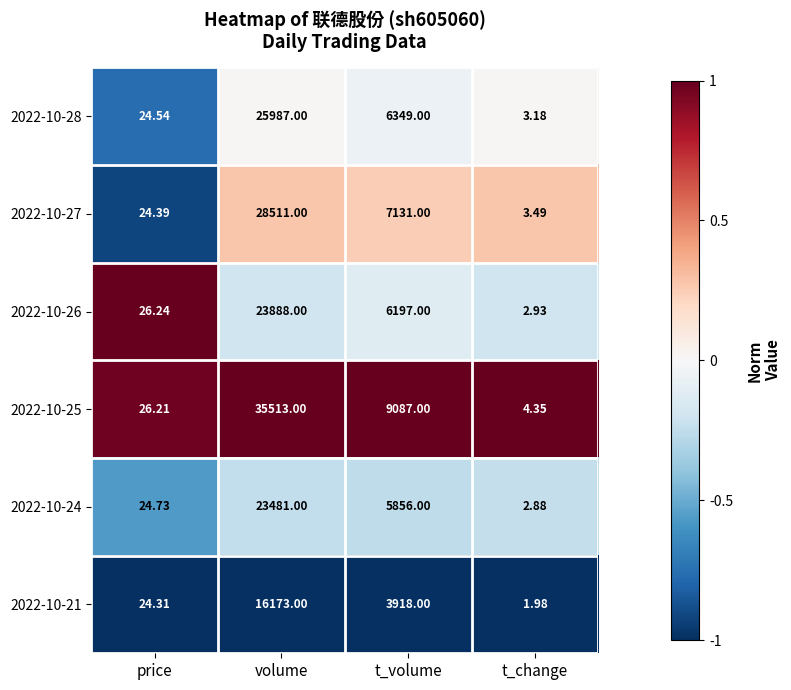

At which label does 2022-10-26 first exceed 6197?

volume